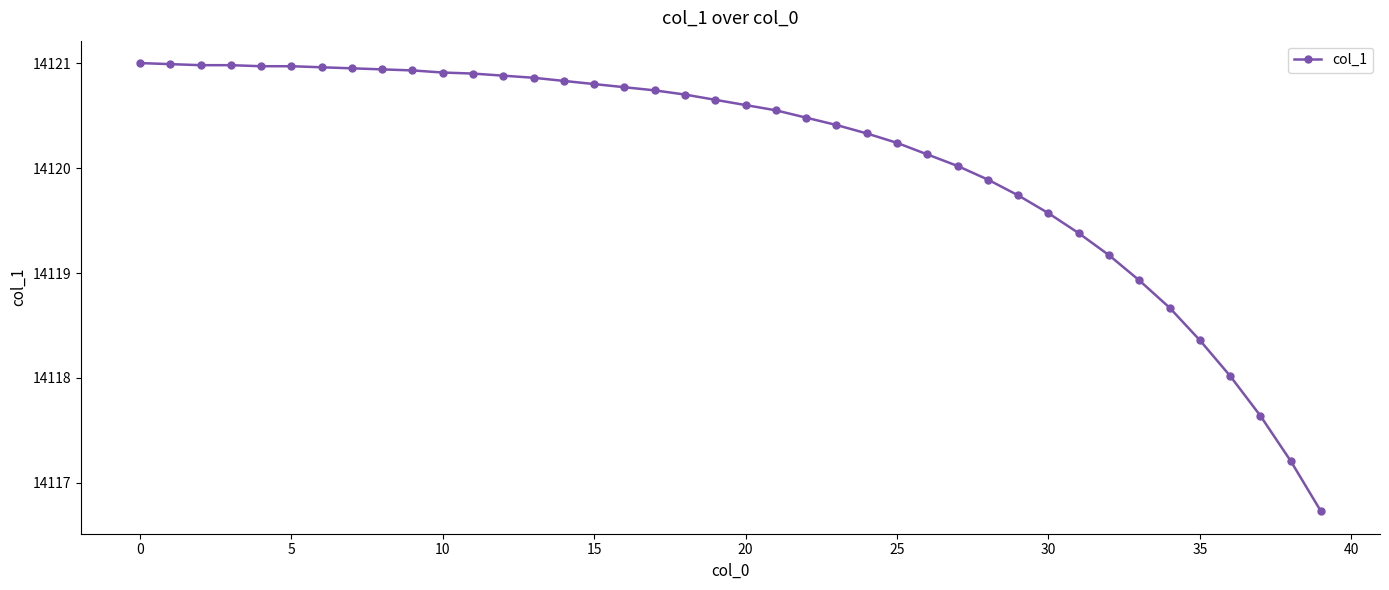

What is the minimum value shown in the chart?

14116.7